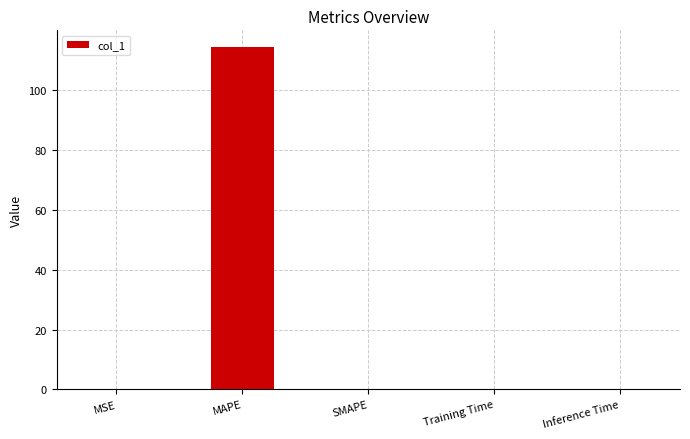

At which category does the chart reach its peak across all series?

MAPE